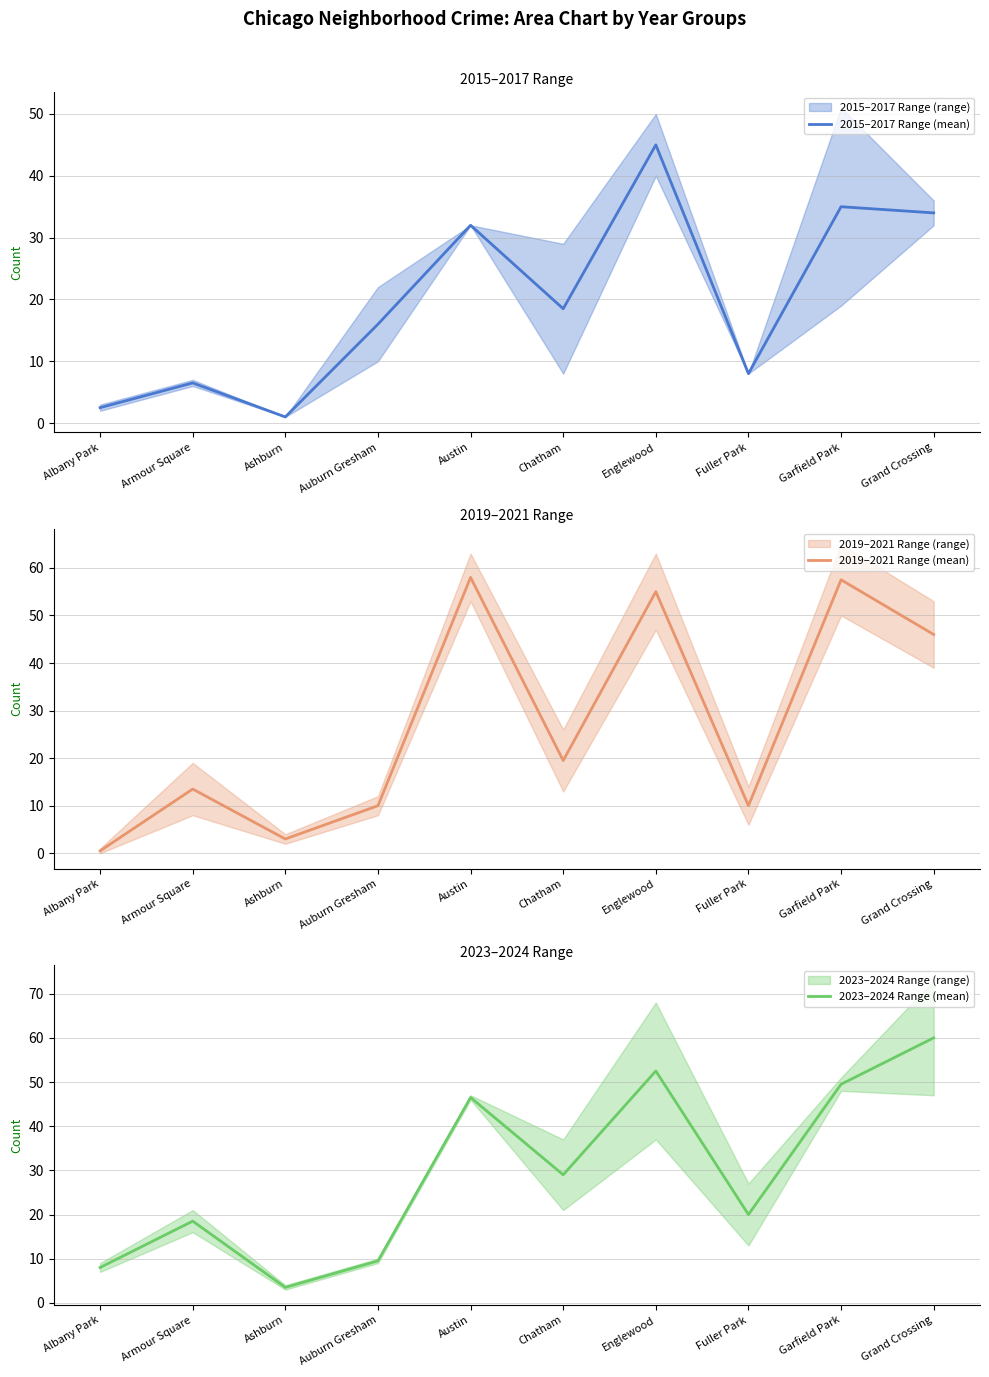

Rank the categories by 2023–2024 Range (mean) value from lowest to highest.

Ashburn, Albany Park, Auburn Gresham, Armour Square, Fuller Park, Chatham, Austin, Garfield Park, Englewood, Grand Crossing